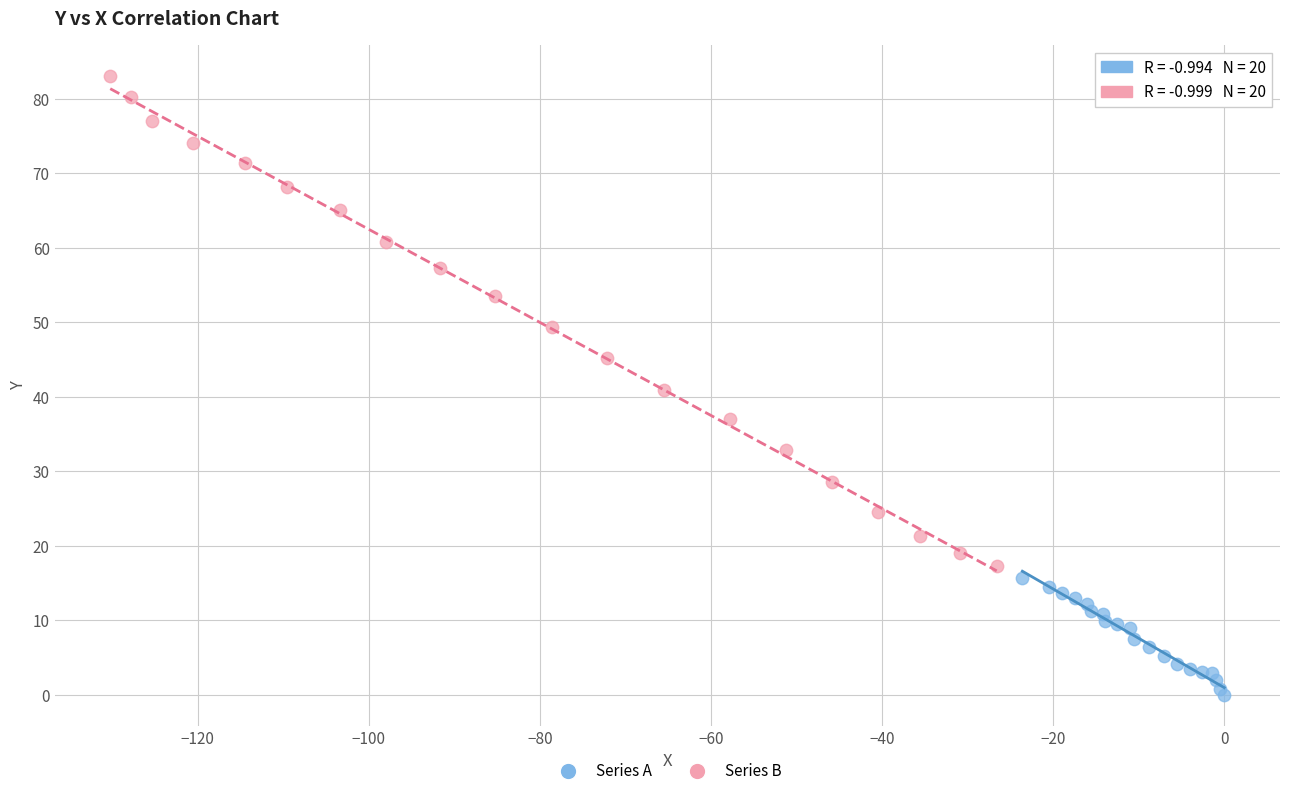

Which series contains the lowest Y value?

Series A